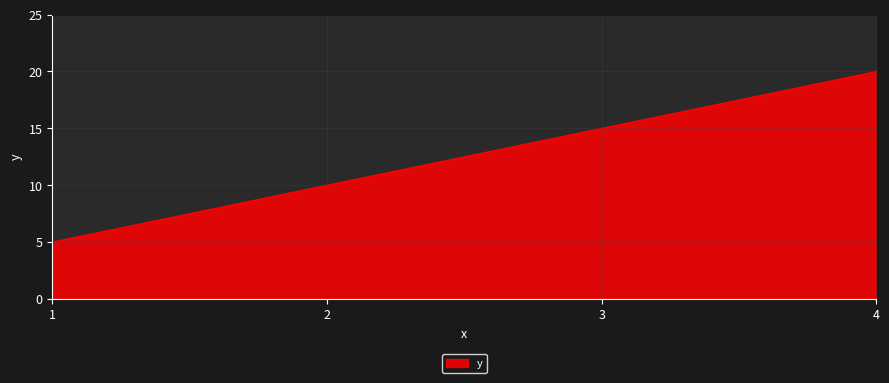

What is the sum of the values at 2 and 3?

25